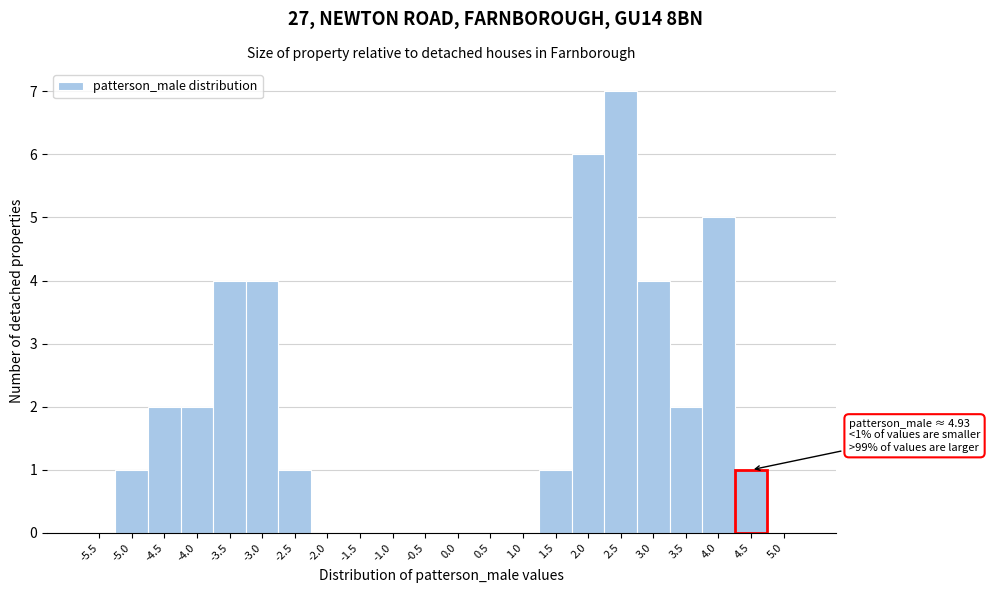

Reading left to right, extract all data points from this chart.

-5.5=0	-5.0=1	-4.5=2	-4.0=2	-3.5=4	-3.0=4	-2.5=1	-2.0=0	-1.5=0	-1.0=0	-0.5=0	0.0=0	0.5=0	1.0=0	1.5=1	2.0=6	2.5=7	3.0=4	3.5=2	4.0=5	4.5=1	5.0=0